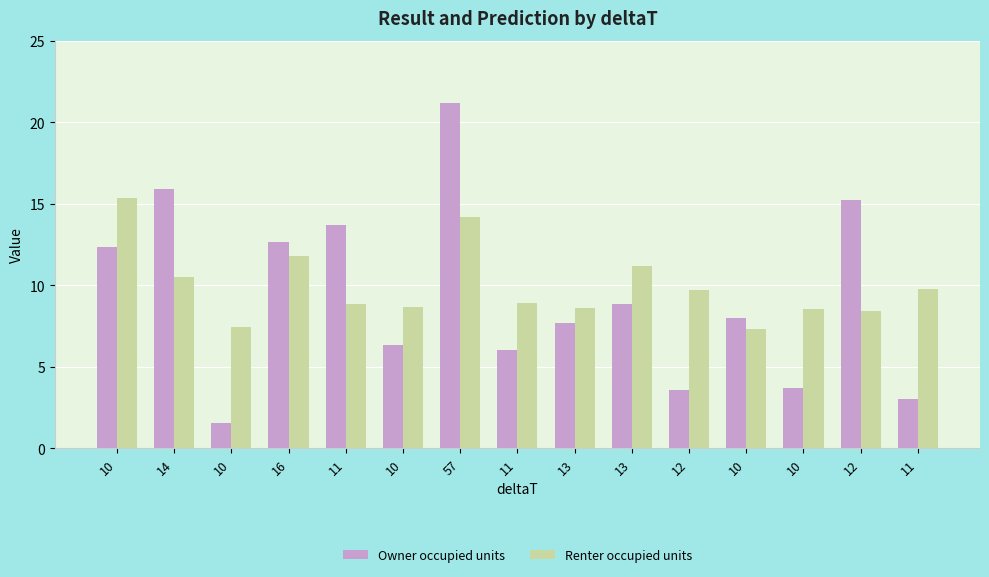

Reading left to right, list all the values displayed in this chart.

Owner occupied units: 12.3	15.9	1.5	12.6	13.7	6.3	21.2	6.0	7.7	8.8	3.6	8.0	3.7	15.2	3.0
Renter occupied units: 15.4	10.5	7.4	11.8	8.8	8.6	14.2	8.9	8.6	11.2	9.7	7.3	8.5	8.4	9.8